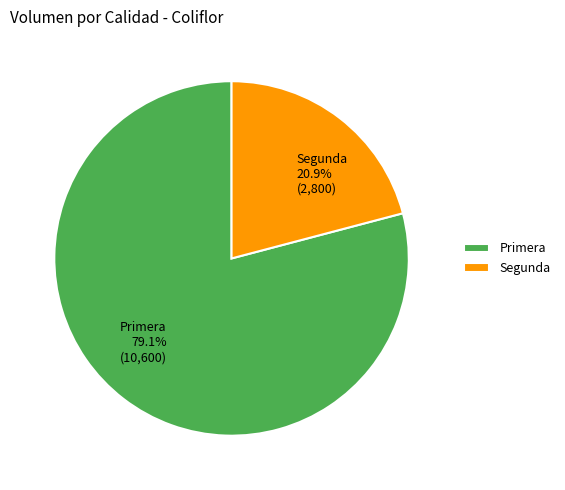

Which has a higher value, Primera or Segunda?

Primera